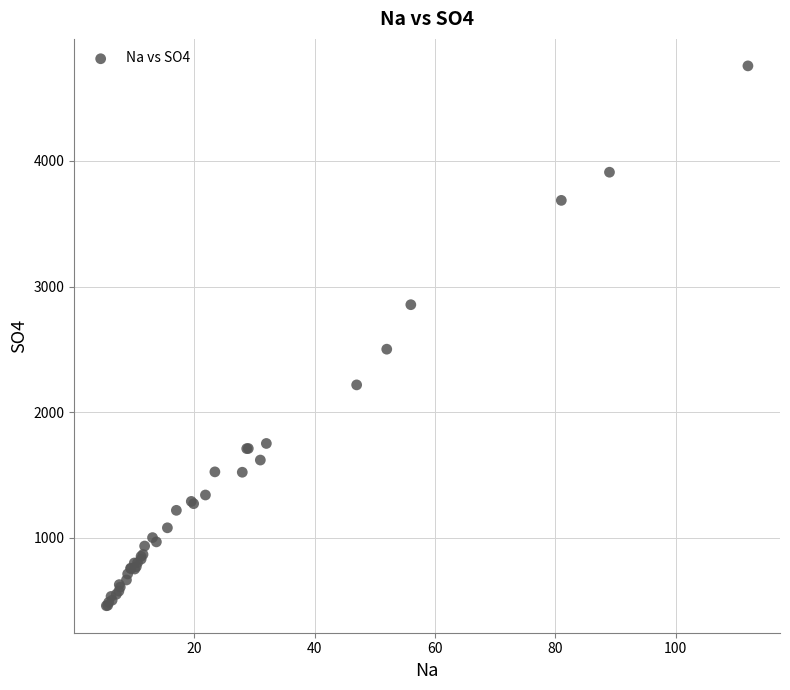

What Y value in the scatter plot is closest to 2608?

2502